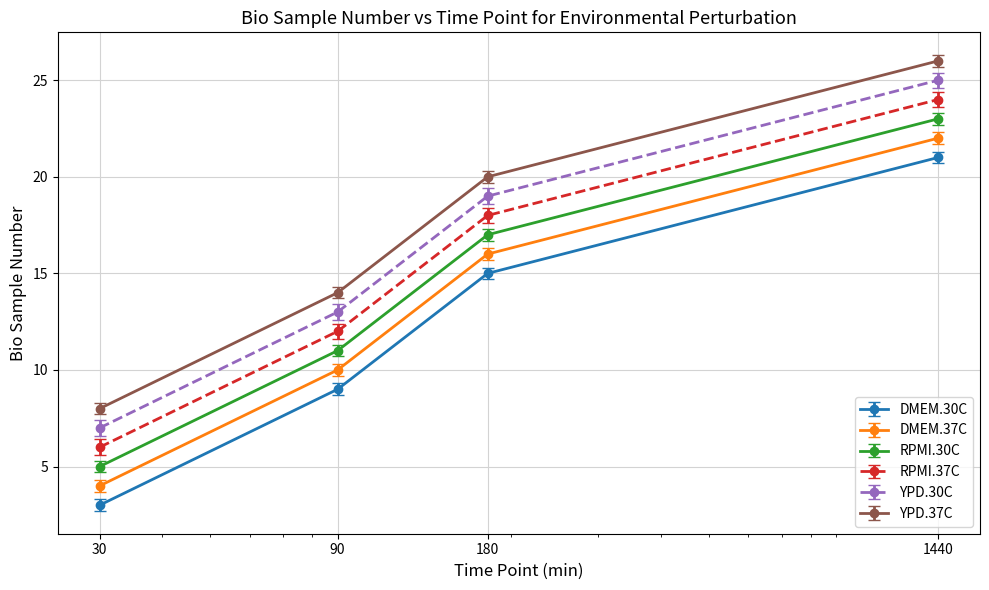

Count the number of categories in the chart.

4